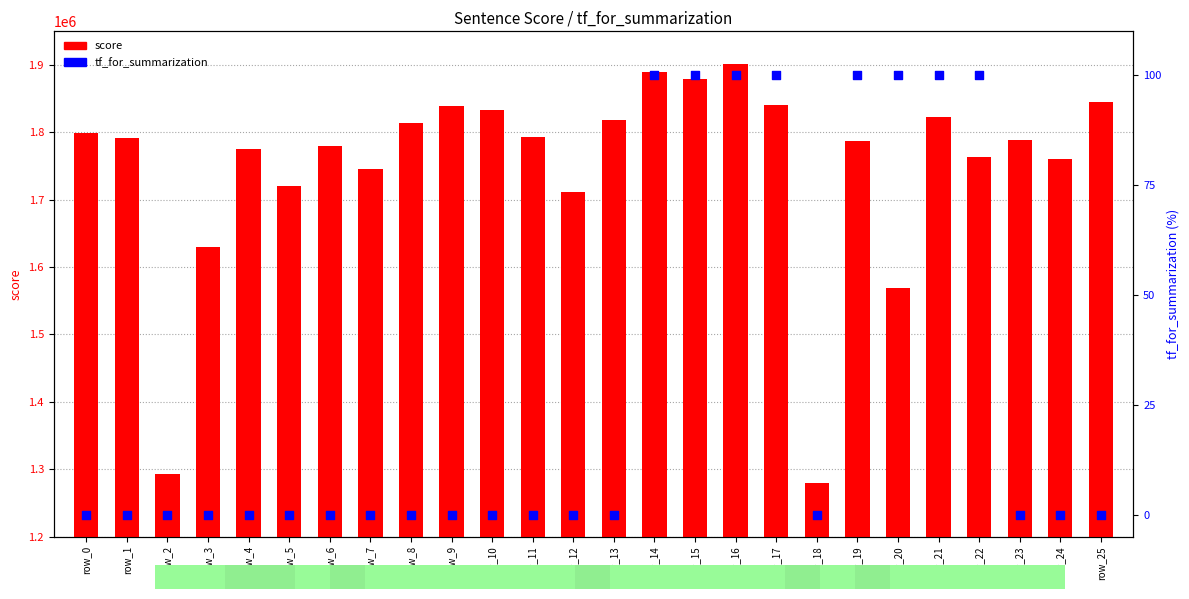

Which series has the widest spread of Y values?

score